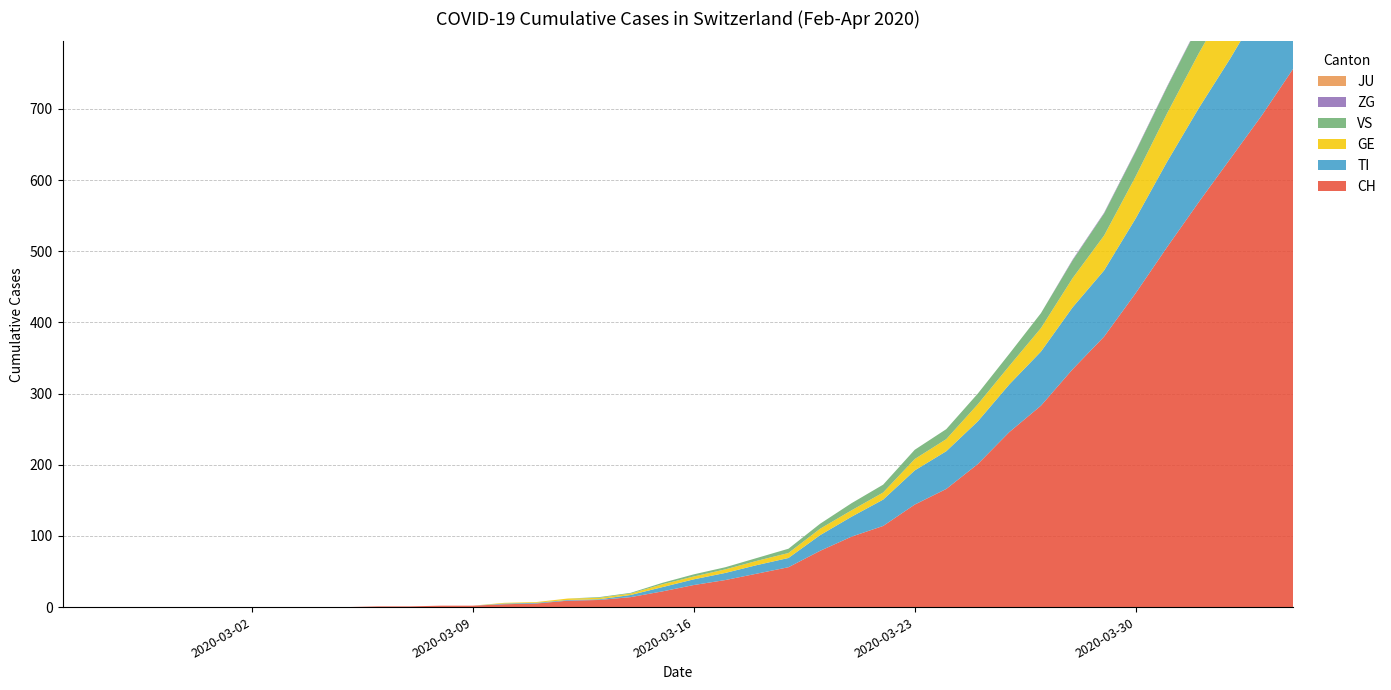

Reading left to right, transcribe all the data shown in this chart.

CH: 2020-02-25=0	2020-02-26=0	2020-02-27=0	2020-02-28=0	2020-02-29=0	2020-03-01=0	2020-03-02=0	2020-03-03=0	2020-03-04=0	2020-03-05=0	2020-03-06=1	2020-03-07=1	2020-03-08=2	2020-03-09=2	2020-03-10=4	2020-03-11=5	2020-03-12=9	2020-03-13=10	2020-03-14=14	2020-03-15=22	2020-03-16=31	2020-03-17=38	2020-03-18=47	2020-03-19=56	2020-03-20=79	2020-03-21=99	2020-03-22=114	2020-03-23=144	2020-03-24=166	2020-03-25=201	2020-03-26=246	2020-03-27=283	2020-03-28=334	2020-03-29=380	2020-03-30=441	2020-03-31=506	2020-04-01=569	2020-04-02=630	2020-04-03=691	2020-04-04=757
TI: 2020-02-25=0	2020-02-26=0	2020-02-27=0	2020-02-28=0	2020-02-29=0	2020-03-01=0	2020-03-02=0	2020-03-03=0	2020-03-04=0	2020-03-05=0	2020-03-06=0	2020-03-07=0	2020-03-08=0	2020-03-09=0	2020-03-10=1	2020-03-11=1	2020-03-12=1	2020-03-13=1	2020-03-14=3	2020-03-15=6	2020-03-16=8	2020-03-17=10	2020-03-18=12	2020-03-19=13	2020-03-20=22	2020-03-21=28	2020-03-22=37	2020-03-23=48	2020-03-24=53	2020-03-25=60	2020-03-26=67	2020-03-27=76	2020-03-28=87	2020-03-29=93	2020-03-30=105	2020-03-31=120	2020-04-01=132	2020-04-02=141	2020-04-03=155	2020-04-04=165
GE: 2020-02-25=0	2020-02-26=0	2020-02-27=0	2020-02-28=0	2020-02-29=0	2020-03-01=0	2020-03-02=0	2020-03-03=0	2020-03-04=0	2020-03-05=0	2020-03-06=0	2020-03-07=0	2020-03-08=0	2020-03-09=0	2020-03-10=1	2020-03-11=1	2020-03-12=2	2020-03-13=2	2020-03-14=2	2020-03-15=4	2020-03-16=4	2020-03-17=5	2020-03-18=6	2020-03-19=7	2020-03-20=9	2020-03-21=9	2020-03-22=10	2020-03-23=16	2020-03-24=17	2020-03-25=24	2020-03-26=26	2020-03-27=33	2020-03-28=41	2020-03-29=49	2020-03-30=59	2020-03-31=68	2020-04-01=77	2020-04-02=85	2020-04-03=92	2020-04-04=106
JU: 2020-02-25=0	2020-02-26=0	2020-02-27=0	2020-02-28=0	2020-02-29=0	2020-03-01=0	2020-03-02=0	2020-03-03=0	2020-03-04=0	2020-03-05=0	2020-03-06=0	2020-03-07=0	2020-03-08=0	2020-03-09=0	2020-03-10=0	2020-03-11=0	2020-03-12=0	2020-03-13=0	2020-03-14=0	2020-03-15=0	2020-03-16=0	2020-03-17=0	2020-03-18=0	2020-03-19=0	2020-03-20=0	2020-03-21=0	2020-03-22=0	2020-03-23=0	2020-03-24=0	2020-03-25=0	2020-03-26=0	2020-03-27=0	2020-03-28=0	2020-03-29=0	2020-03-30=0	2020-03-31=0	2020-04-01=0	2020-04-02=0	2020-04-03=0	2020-04-04=0
VS: 2020-02-25=0	2020-02-26=0	2020-02-27=0	2020-02-28=0	2020-02-29=0	2020-03-01=0	2020-03-02=0	2020-03-03=0	2020-03-04=0	2020-03-05=0	2020-03-06=0	2020-03-07=0	2020-03-08=0	2020-03-09=0	2020-03-10=0	2020-03-11=0	2020-03-12=0	2020-03-13=1	2020-03-14=1	2020-03-15=2	2020-03-16=3	2020-03-17=3	2020-03-18=4	2020-03-19=6	2020-03-20=7	2020-03-21=10	2020-03-22=11	2020-03-23=13	2020-03-24=14	2020-03-25=15	2020-03-26=17	2020-03-27=21	2020-03-28=25	2020-03-29=31	2020-03-30=35	2020-03-31=37	2020-04-01=40	2020-04-02=47	2020-04-03=51	2020-04-04=53
ZG: 2020-02-25=0	2020-02-26=0	2020-02-27=0	2020-02-28=0	2020-02-29=0	2020-03-01=0	2020-03-02=0	2020-03-03=0	2020-03-04=0	2020-03-05=0	2020-03-06=0	2020-03-07=0	2020-03-08=0	2020-03-09=0	2020-03-10=0	2020-03-11=0	2020-03-12=0	2020-03-13=0	2020-03-14=0	2020-03-15=0	2020-03-16=0	2020-03-17=0	2020-03-18=0	2020-03-19=0	2020-03-20=0	2020-03-21=0	2020-03-22=0	2020-03-23=0	2020-03-24=0	2020-03-25=0	2020-03-26=0	2020-03-27=0	2020-03-28=1	2020-03-29=1	2020-03-30=1	2020-03-31=1	2020-04-01=1	2020-04-02=1	2020-04-03=1	2020-04-04=2